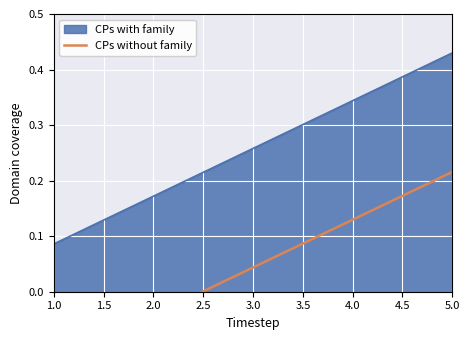

The value of CPs with family at 5.0 is 0.2. True or false?

False